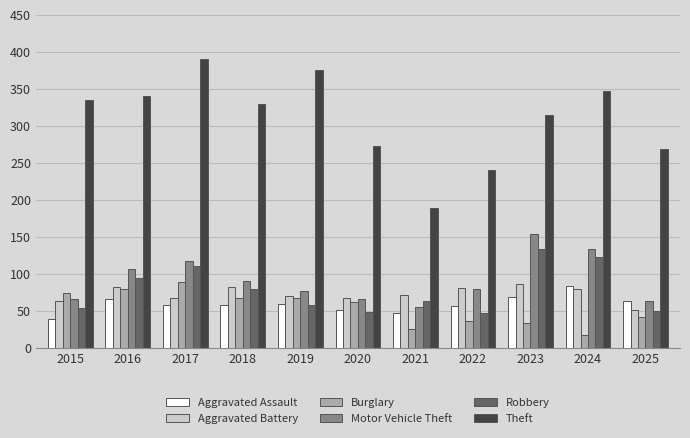

What is the value of the Aggravated Assault bar at the 10th from the left?

84